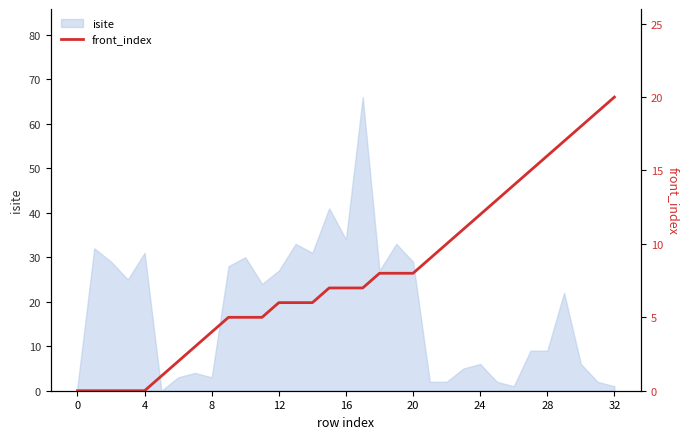

How many values exceed 7?

15